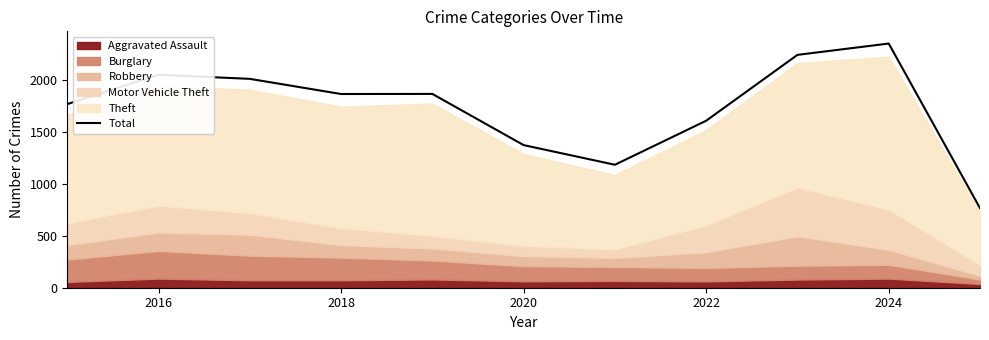

Is it true that Total equals 1373 at 2020?

True